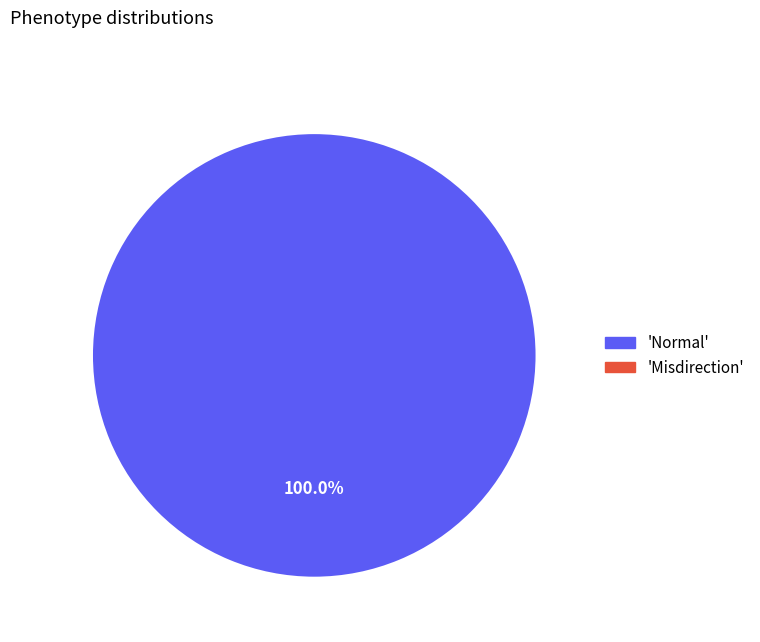

Which category has the biggest portion of the pie?

Normal